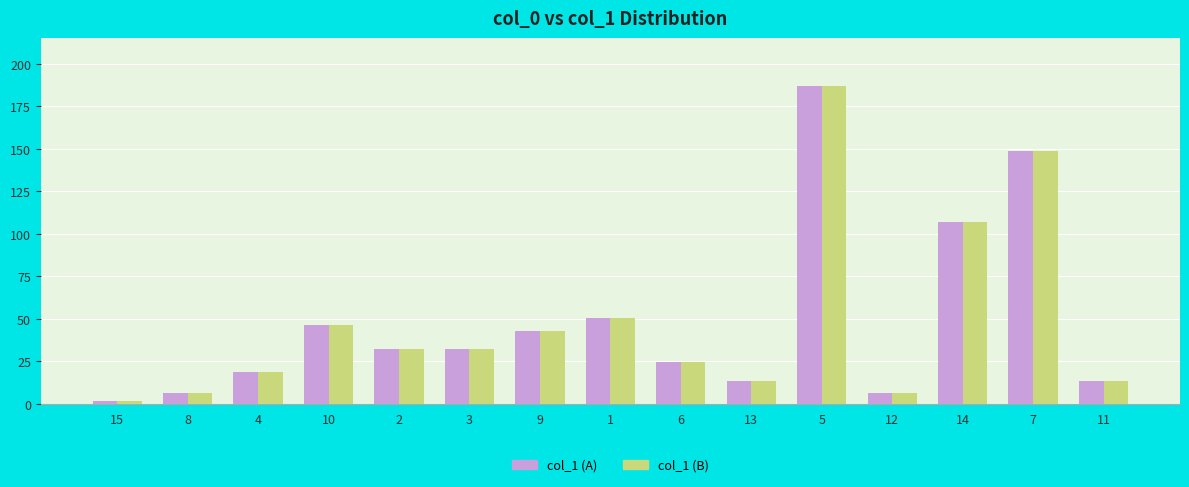

At which label is col_1 (A) closest to 94?

14